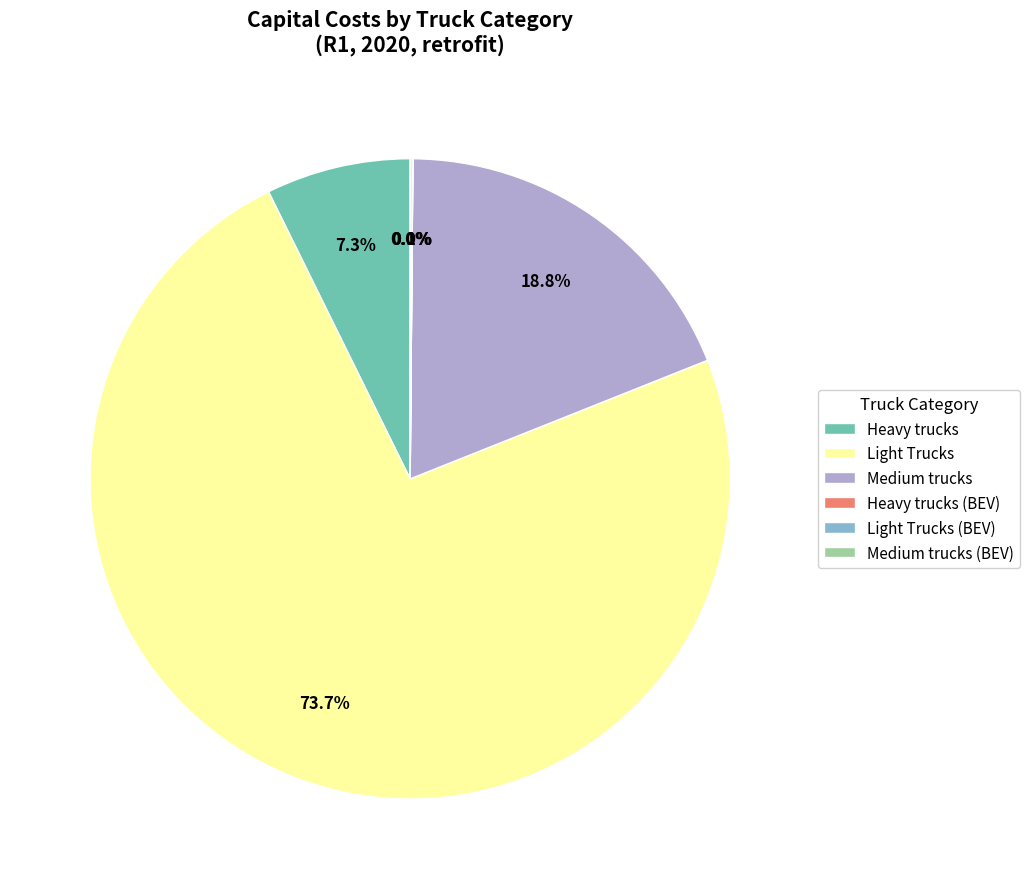

Which category has the biggest portion of the pie?

Light Trucks